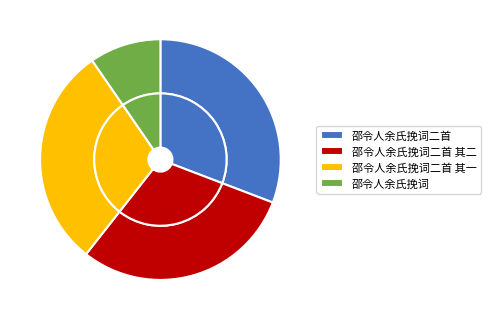

What is the smallest slice in the pie chart?

邵令人余氏挽词